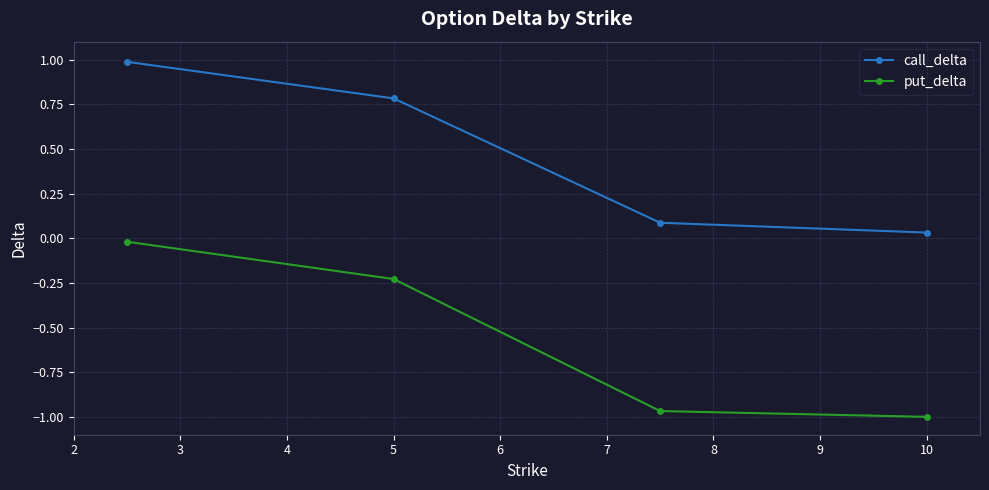

At how many categories does at least one series exceed 0?

4